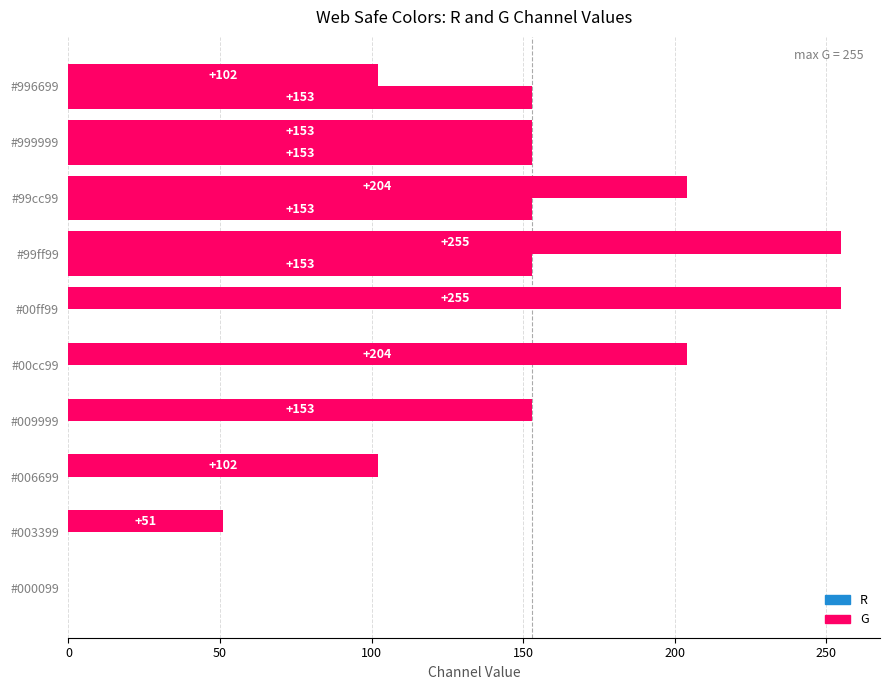

The value at 200 is 204. True or false?

True